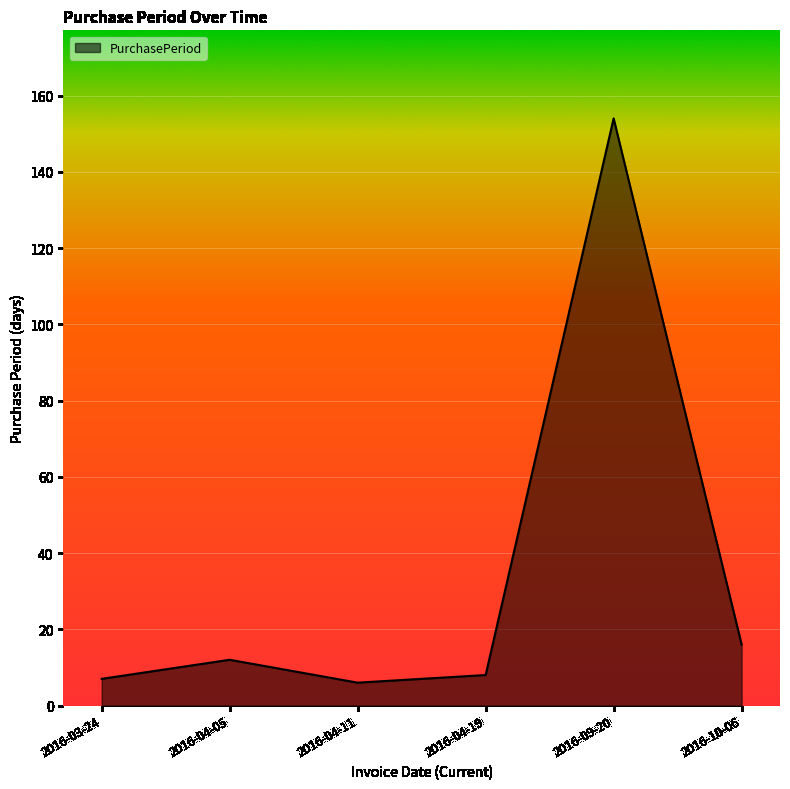

What is the maximum value shown in the chart?

154